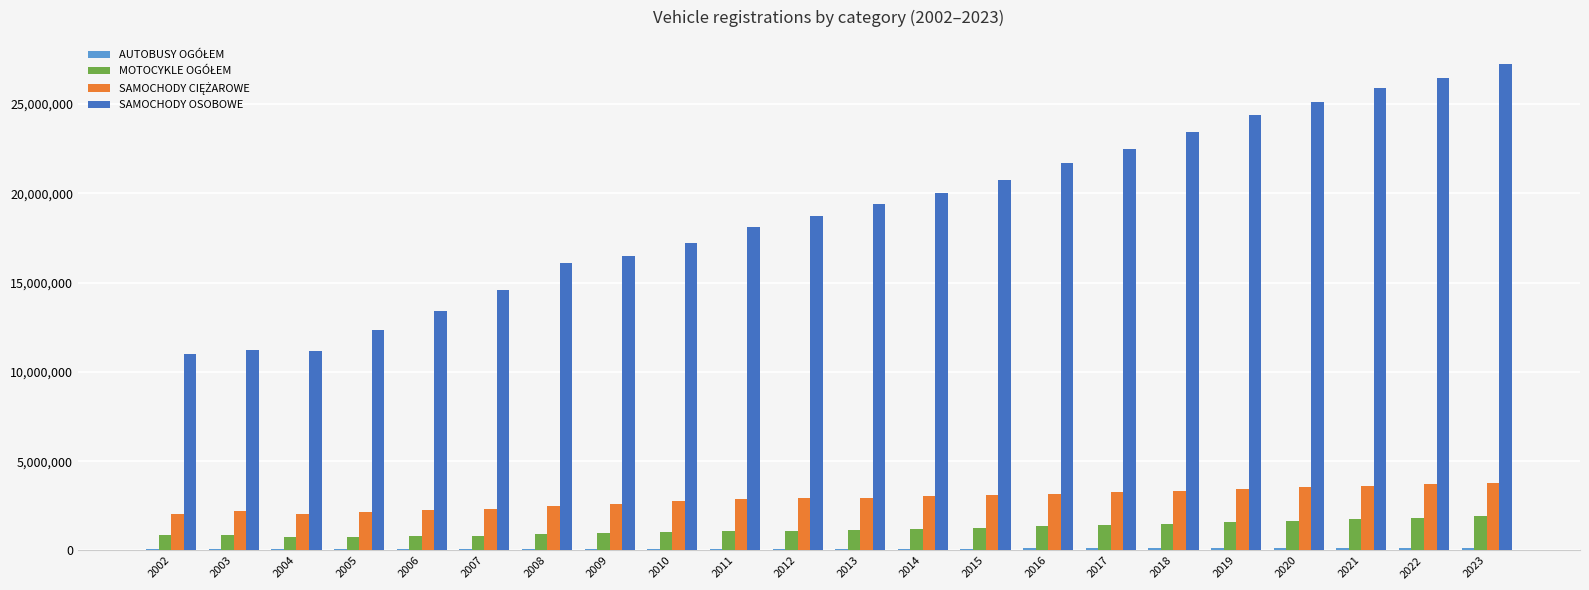

Which series has the largest total across all categories?

SAMOCHODY OSOBOWE